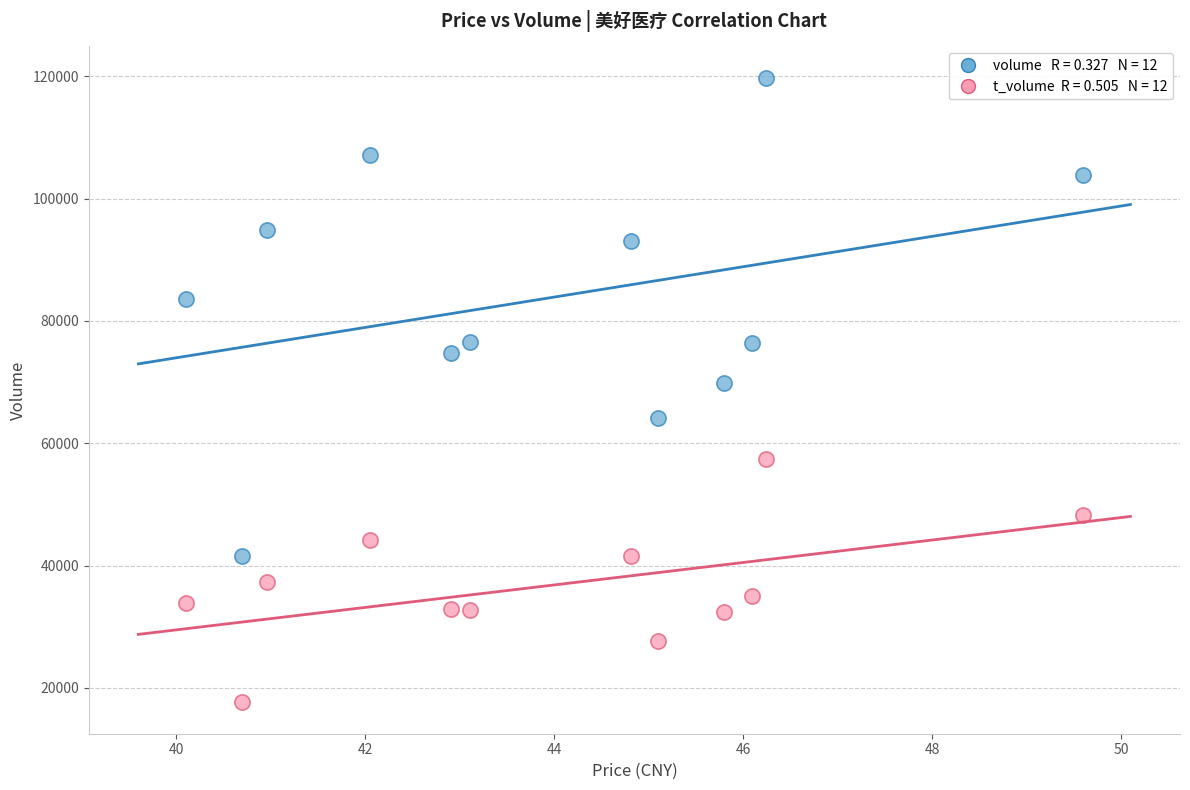

Across all data points, what is the range of Y values (max minus min)?

102193